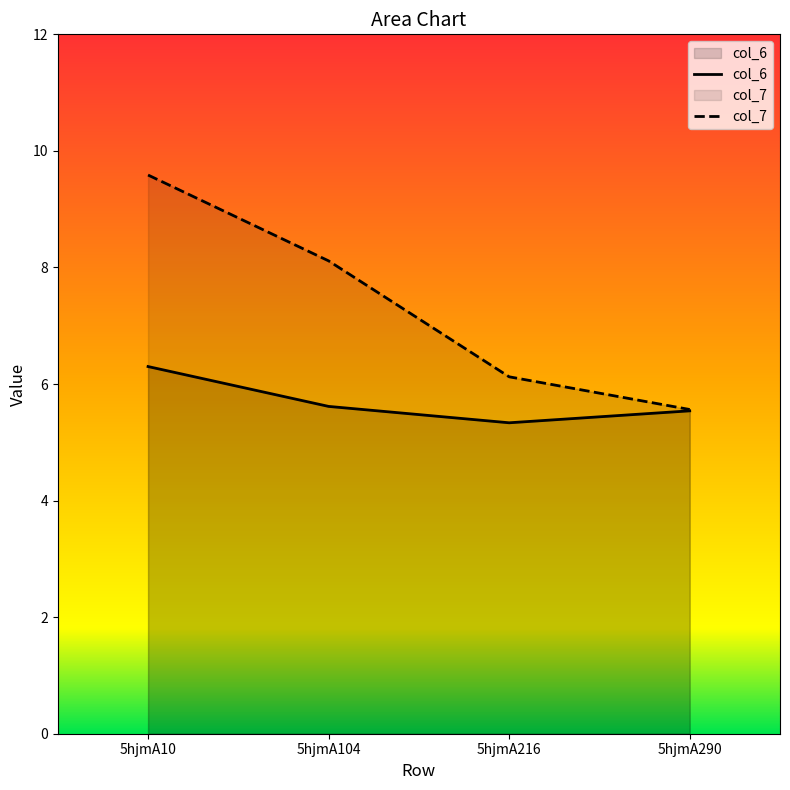

How many col_6 values are between 5 and 6?

3